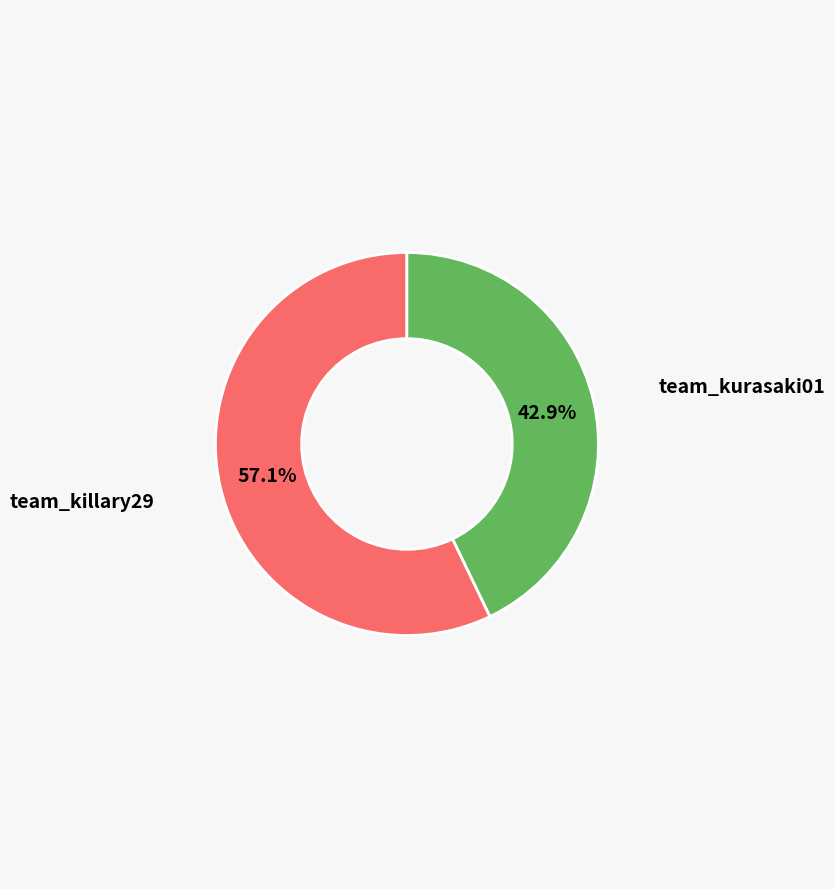

Is there a majority slice in this chart?

Yes